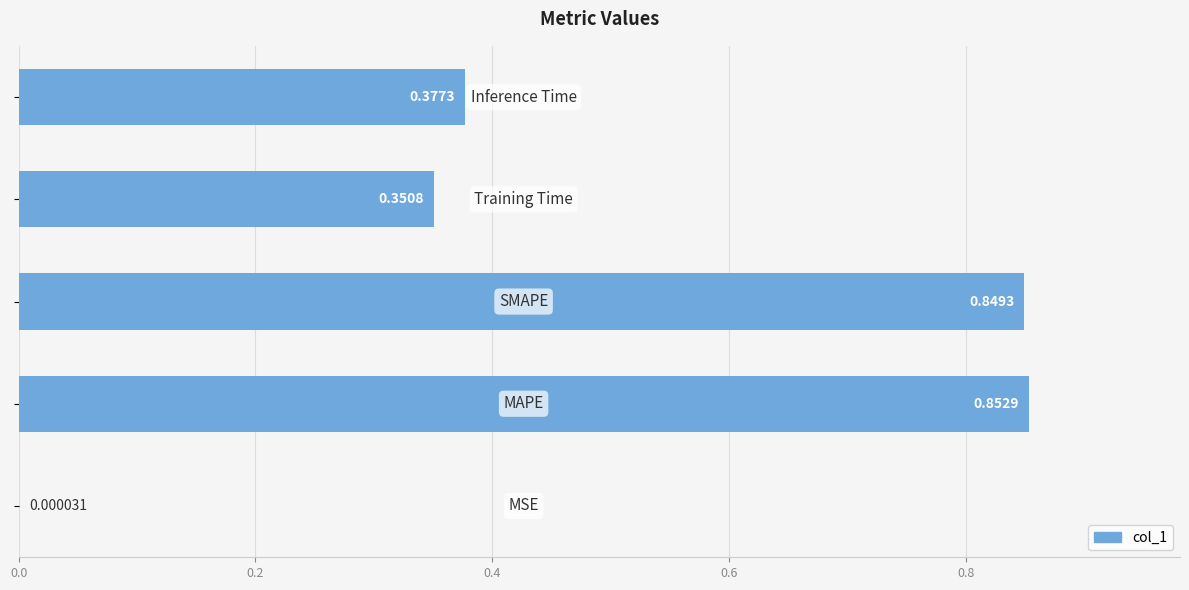

What is the sum of all values?

2.4